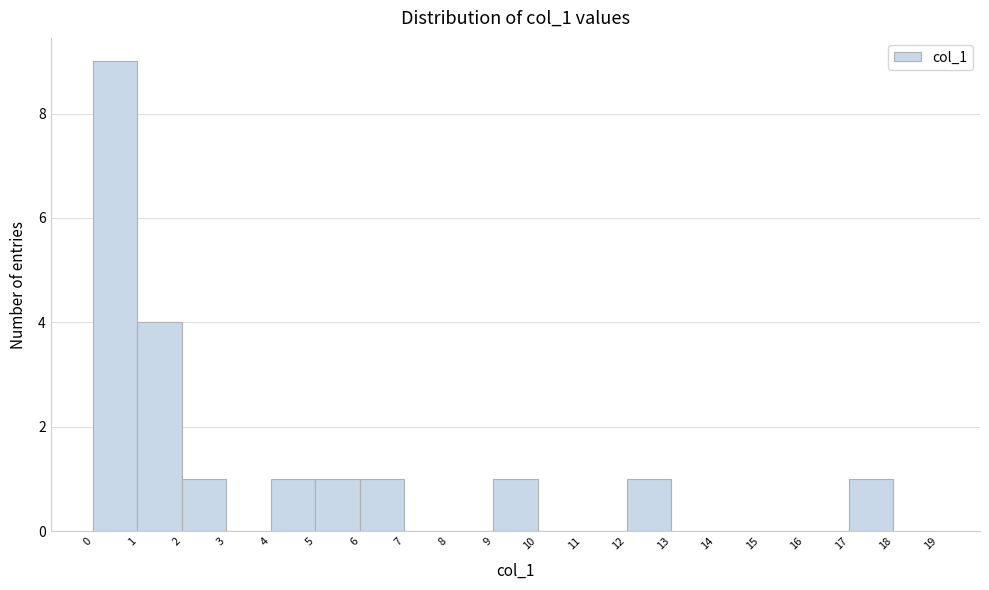

Reading left to right, transcribe this chart: for each bar, give the range it covers on the x-axis and its height. The values are not printed on the chart, so give them approximately, as read against the axis.

0 to 1: 9
1 to 2: 4
2 to 3: 1
3 to 4: 0
4 to 5: 1
5 to 6: 1
6 to 7: 1
7 to 8: 0
8 to 9: 0
9 to 10: 1
10 to 11: 0
11 to 12: 0
12 to 13: 1
13 to 14: 0
14 to 15: 0
15 to 16: 0
16 to 17: 0
17 to 18: 1
18 to 19: 0